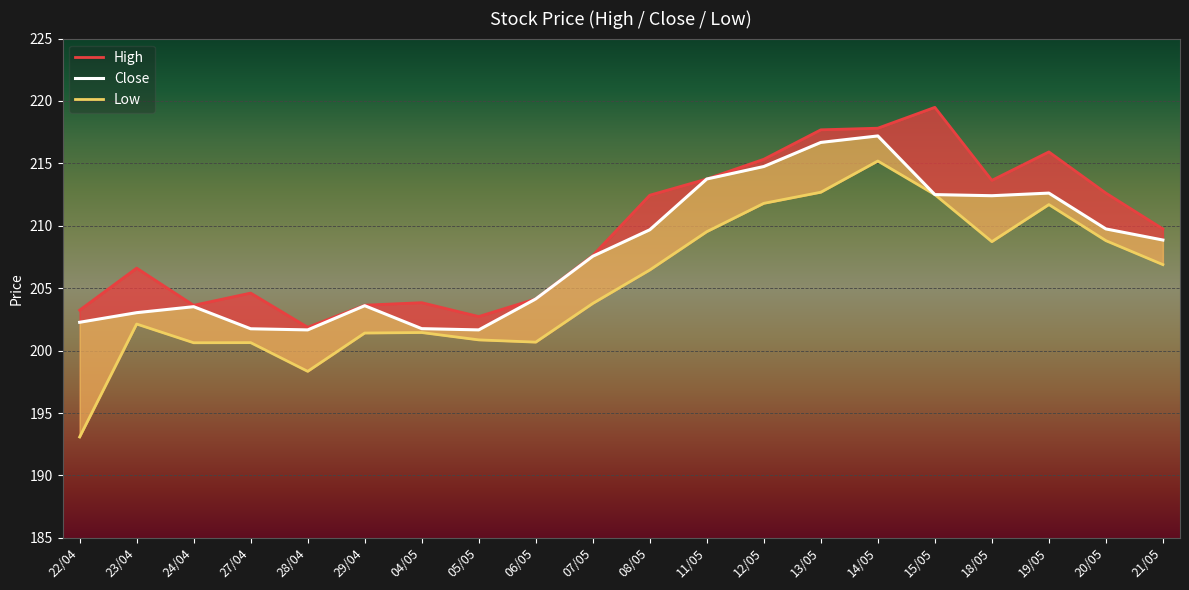

At which category is the sum across all series the highest?

14/05